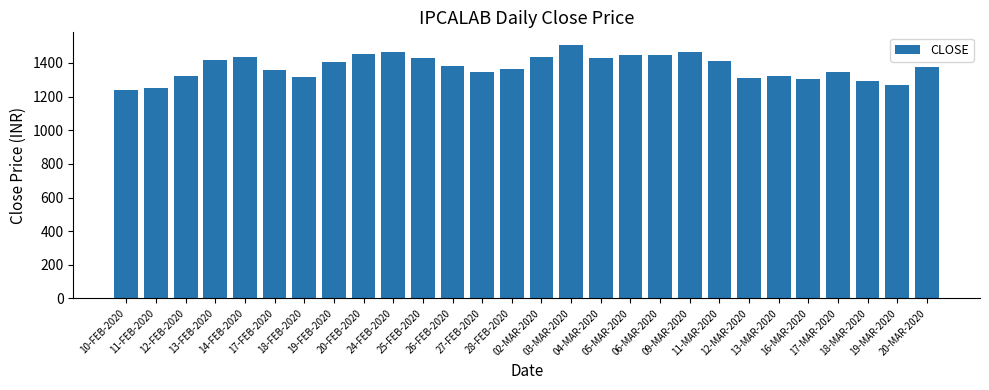

How many series are shown in this chart?

1